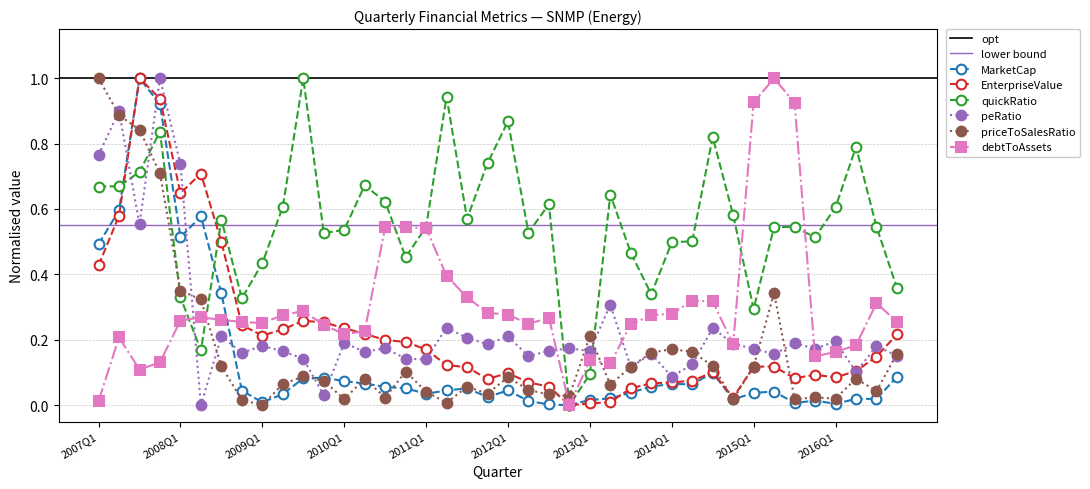

Which series has the largest total across all categories?

quickRatio